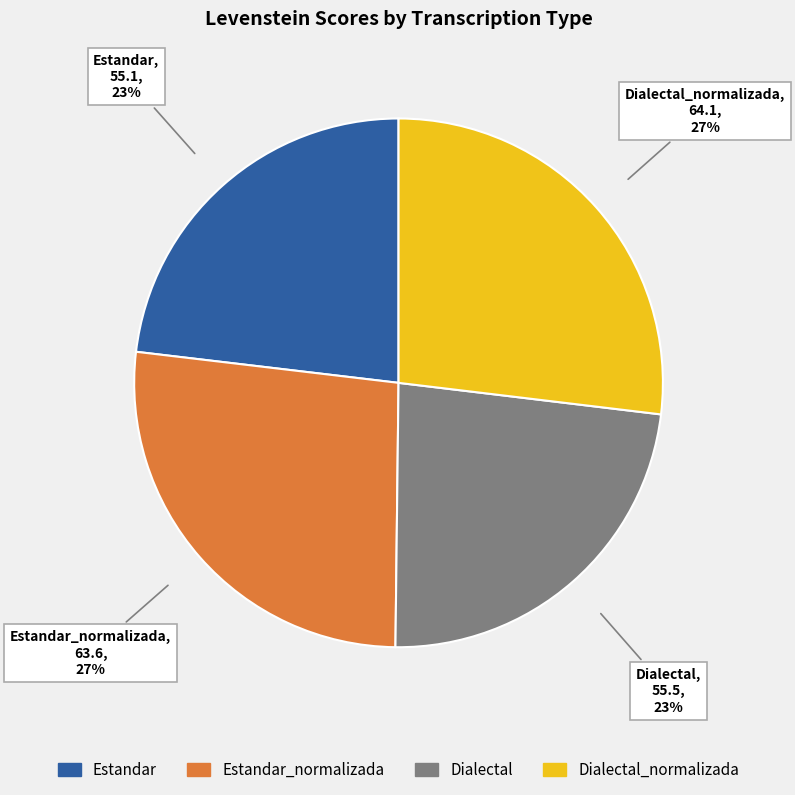

To the nearest percent, what is the difference between the Dialectal and Dialectal_normalizada slice percentages?

4%